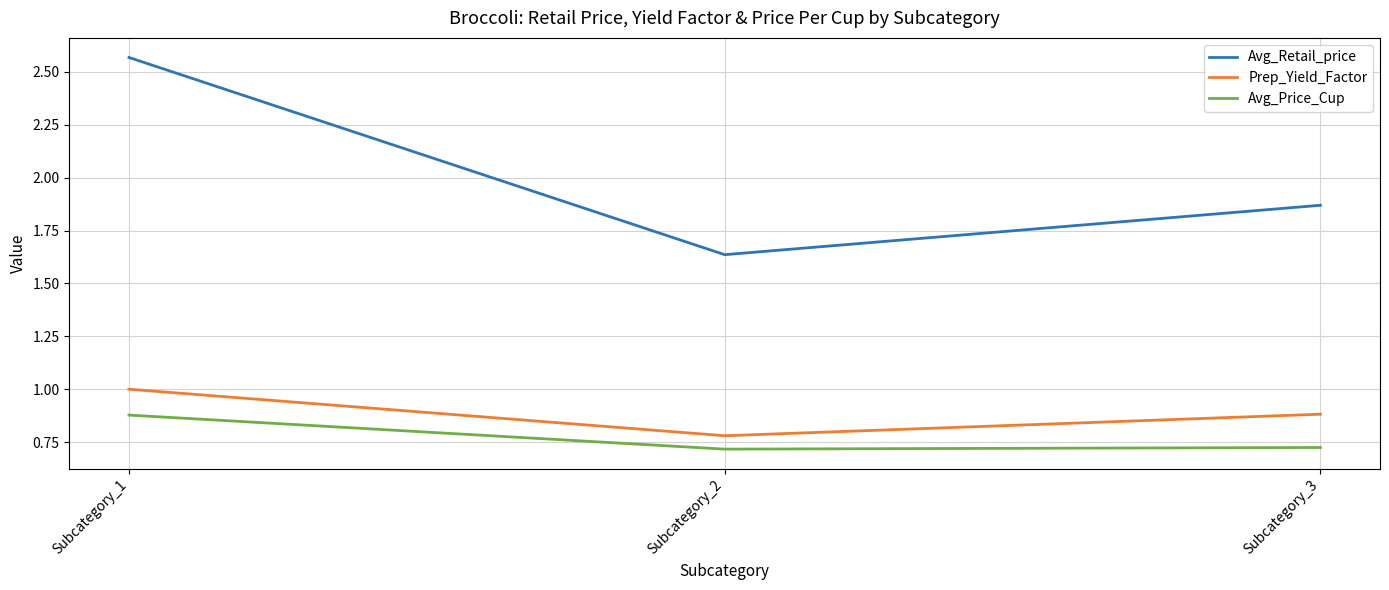

Where is Avg_Retail_price nearest to the value 2?

Subcategory_3